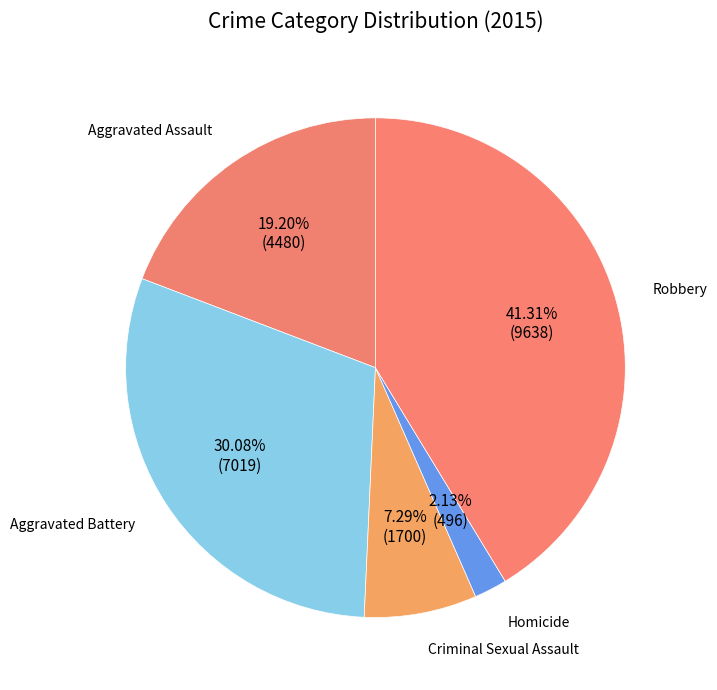

Does Criminal Sexual Assault account for over 50% of the chart?

No